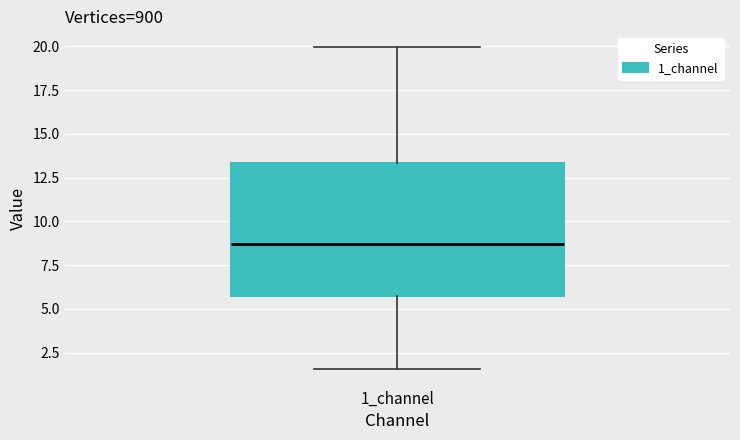

Where does the lower whisker of the box for 1_channel end on the y-axis? The values are not printed on the chart, so give them approximately, as read against the axis.

1.5